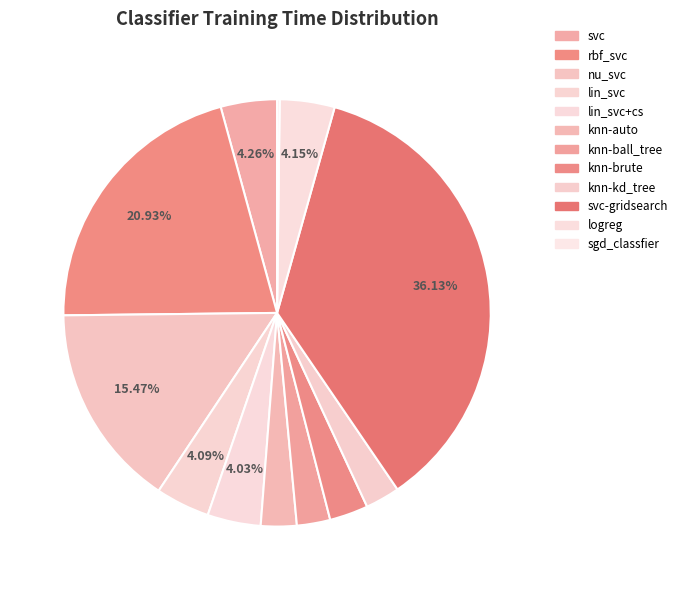

To the nearest percent, what is the difference between the lin_svc and knn-ball_tree slice percentages?

2%